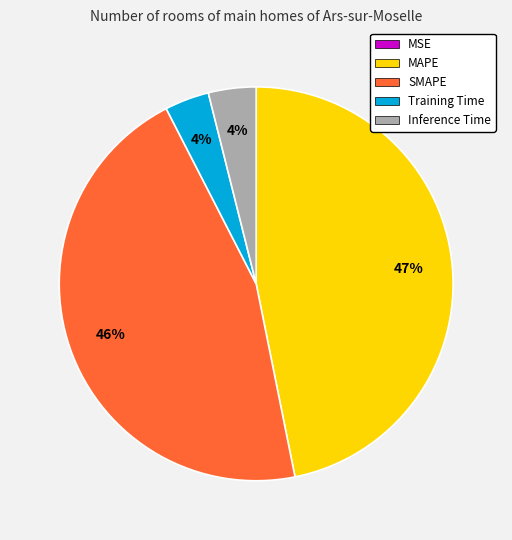

Do Training Time and Inference Time together represent more than half of the pie?

No